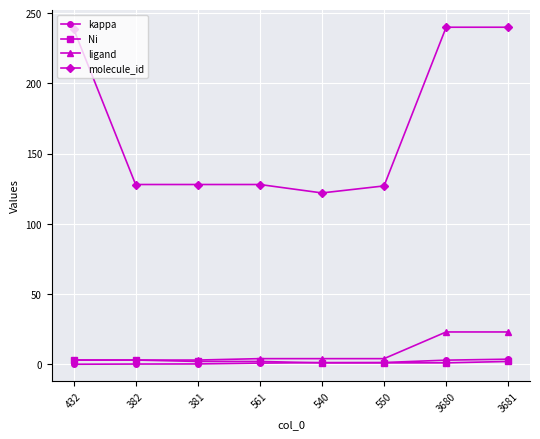

How many lines are shown in the chart?

4